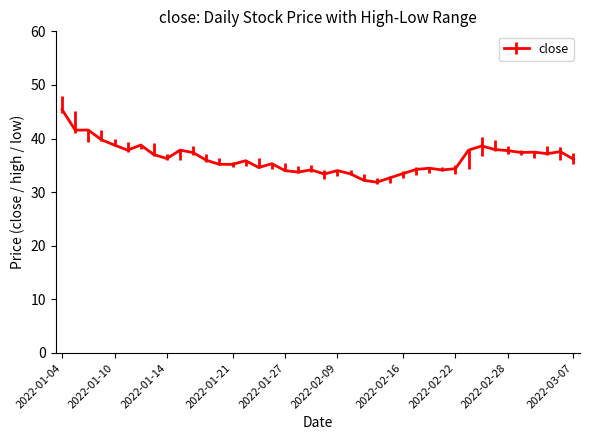

What is the greatest value displayed?

45.4